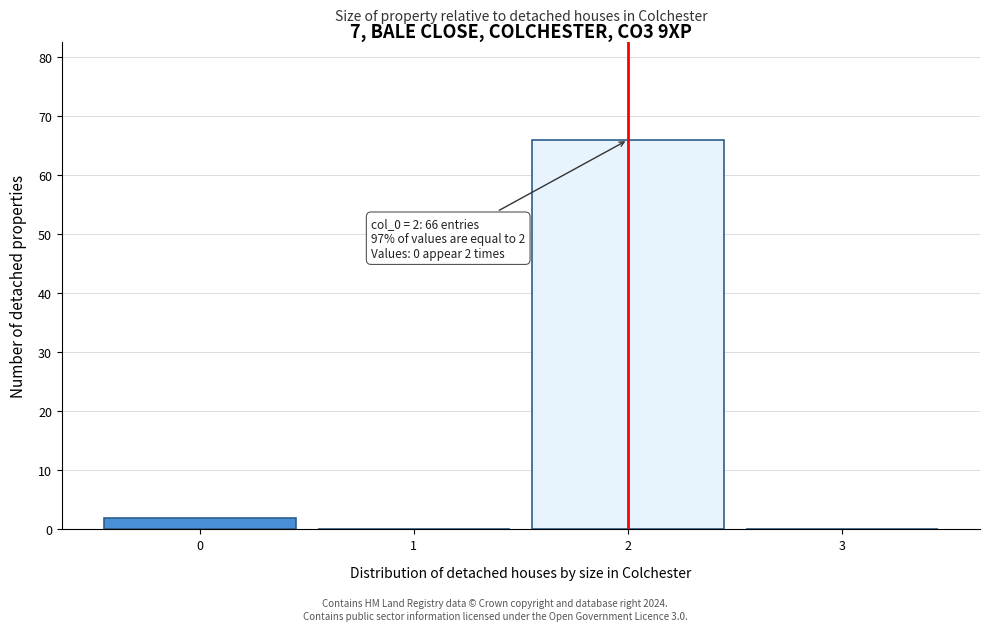

Which range on the x-axis has the tallest bar?

1.5 to 2.5